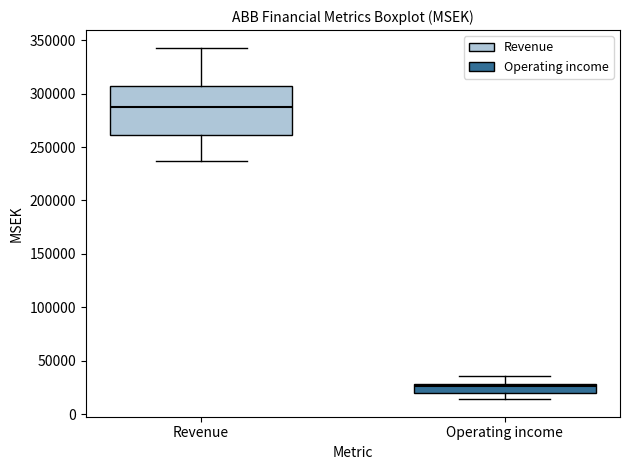

Reading left to right, transcribe this box plot: for each box, give where its median line is, the range the box spans, and where its two whiskers end, as read against the y-axis. The values are not printed on the chart, so give them approximately, as read against the axis.

Revenue: median 290000, box 260000 to 305000, whiskers 235000 to 345000
Operating income: median 25000, box 20000 to 30000, whiskers 15000 to 35000